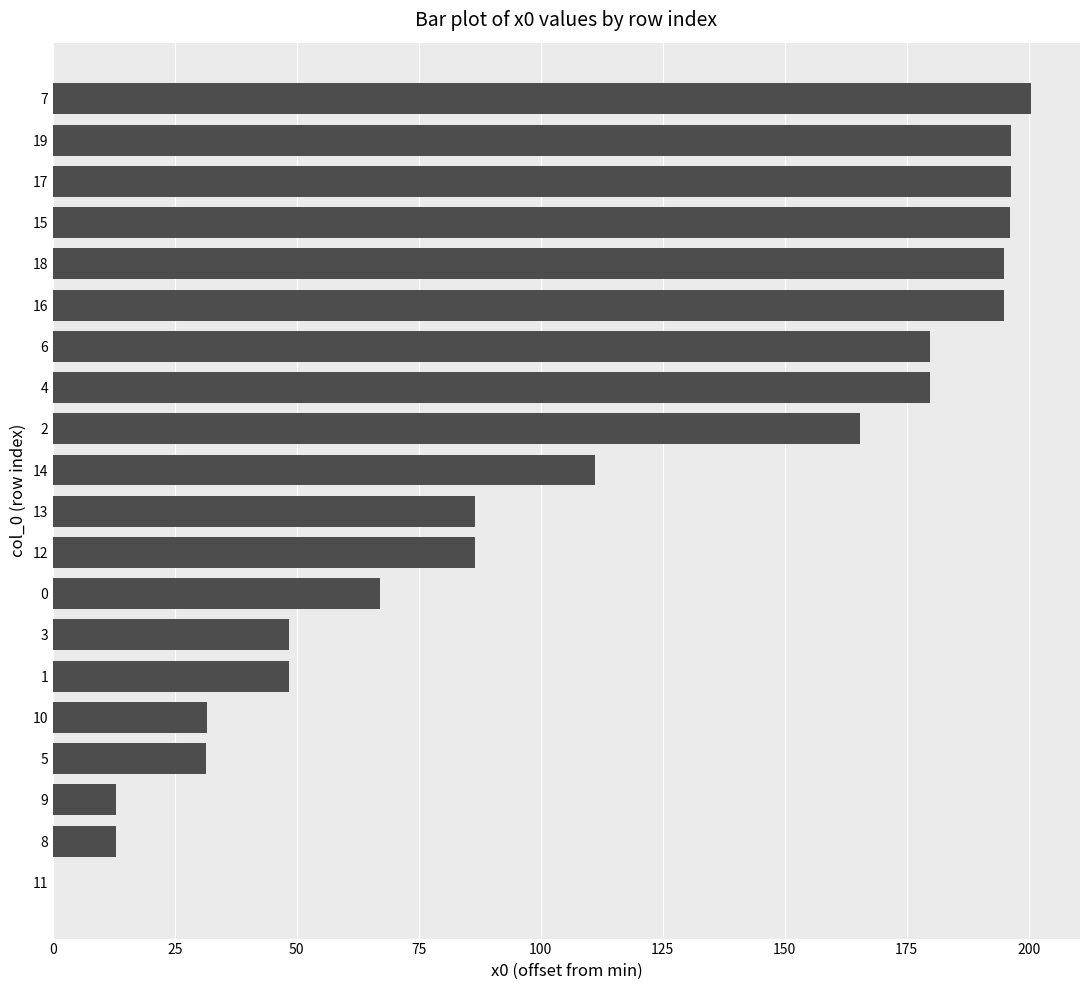

How many categories are shown in the chart?

20